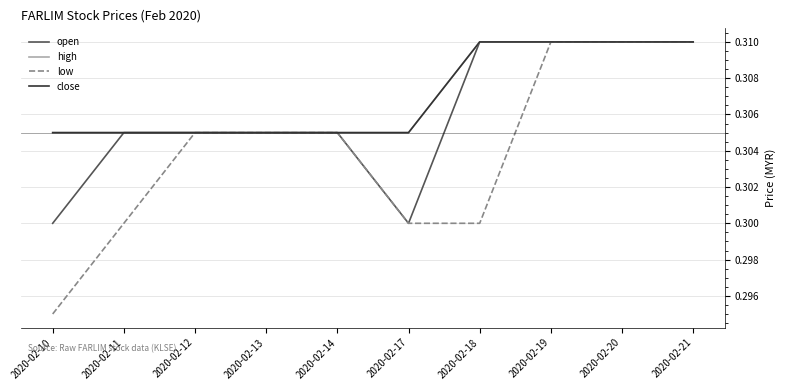

True or false: close has more than 0 points higher than both neighbors.

False